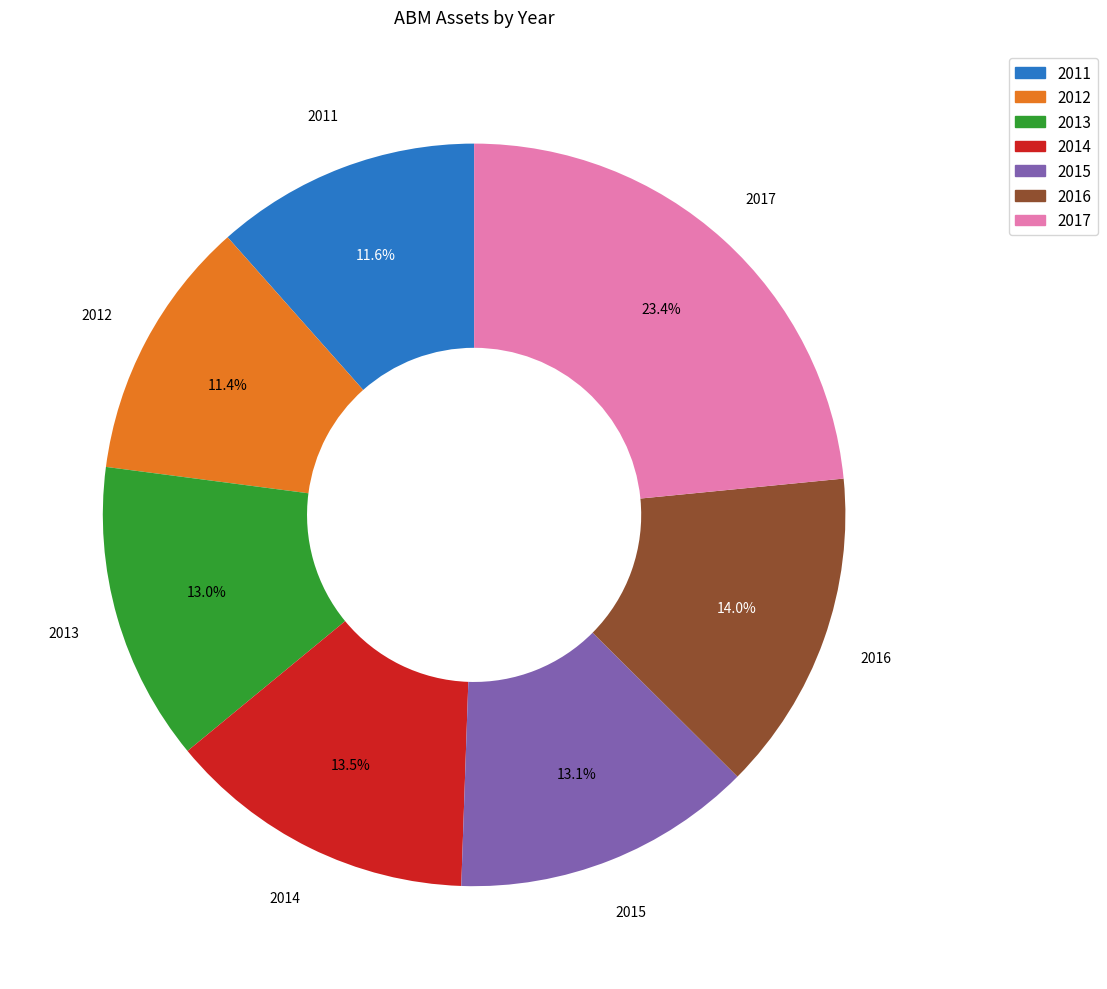

What is the largest slice in the pie chart?

2017